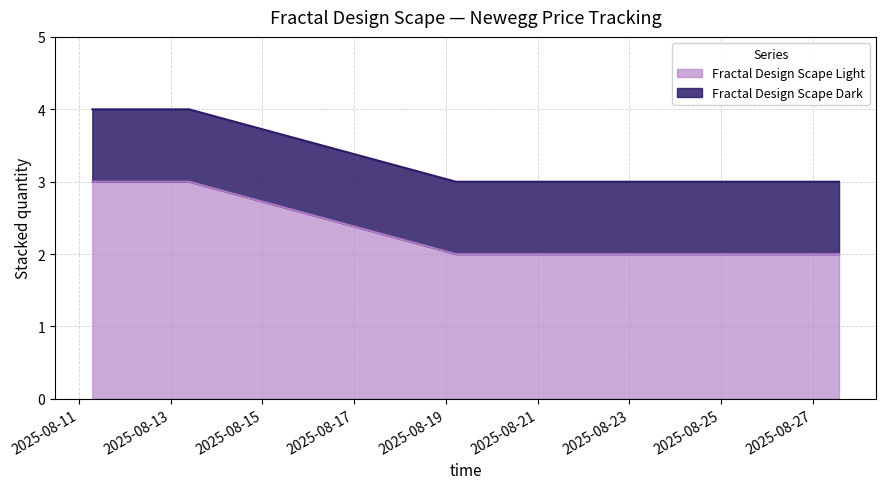

What is the difference between the maximum and minimum values?

1